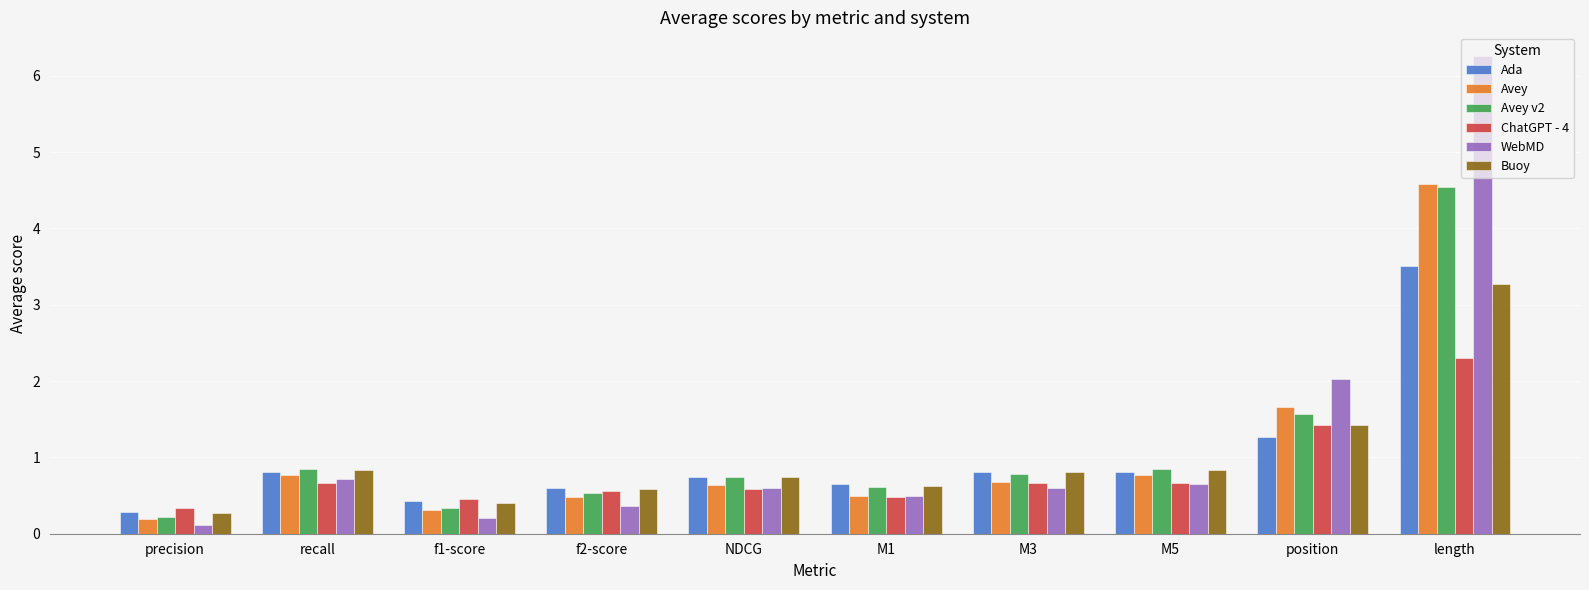

Between M1 and position, which series saw the biggest shift?

WebMD